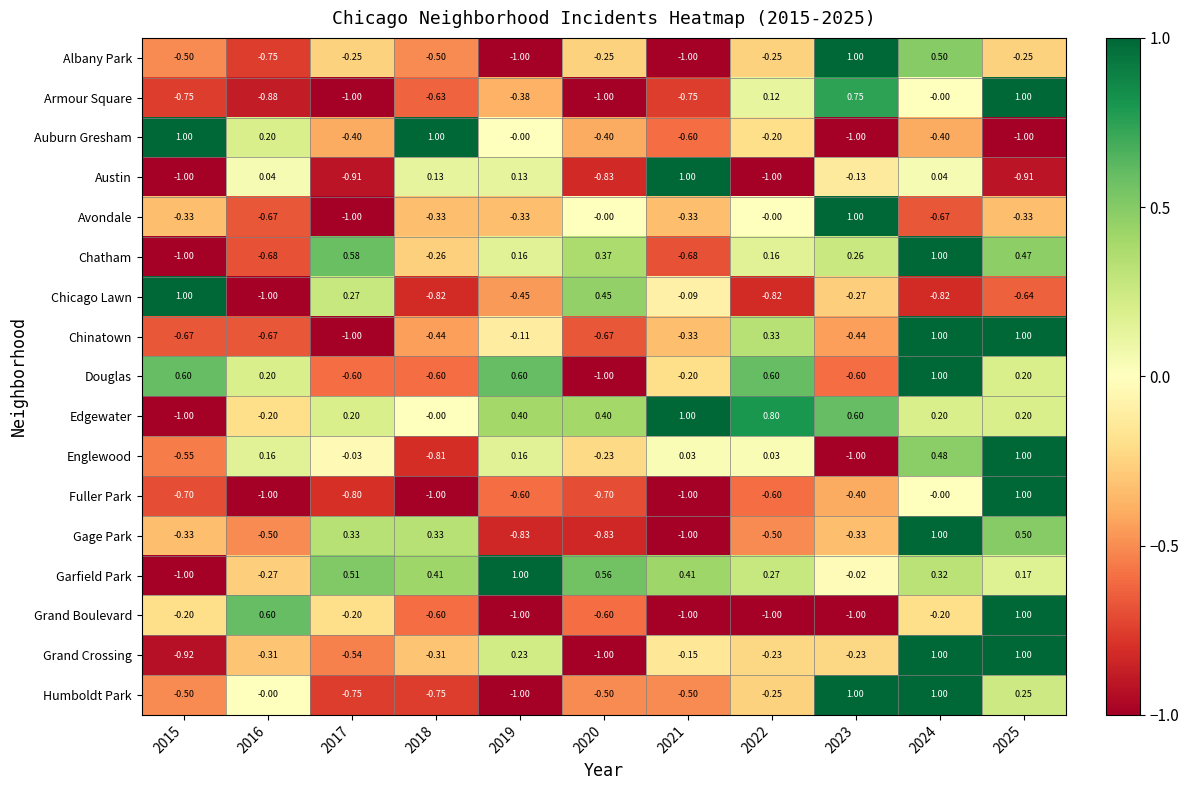

Is the value of Englewood at 2024 greater than the value of Armour Square at 2025?

No